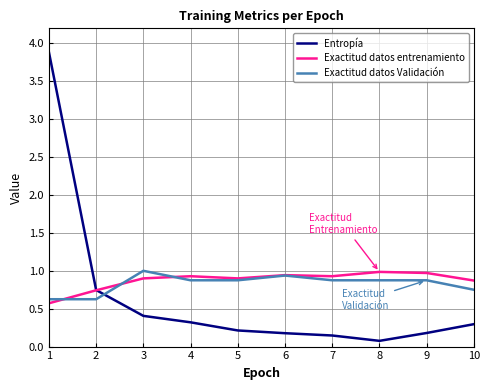

At which label does Entropía reach its minimum?

8